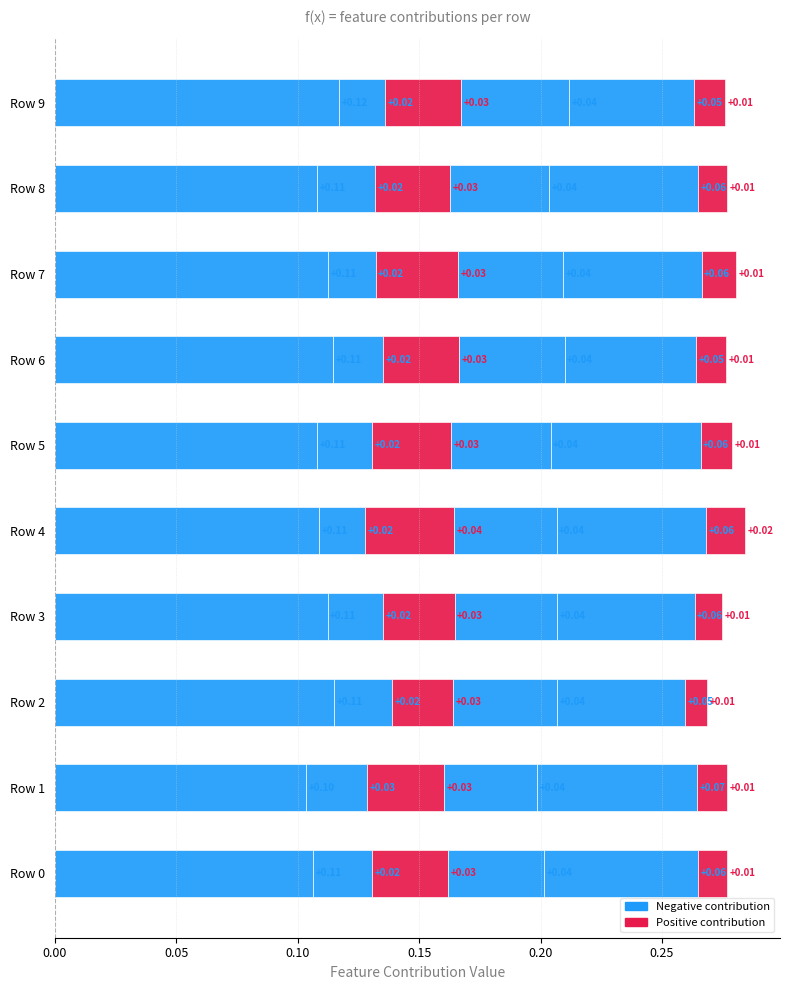

Count the number of categories in the chart.

10